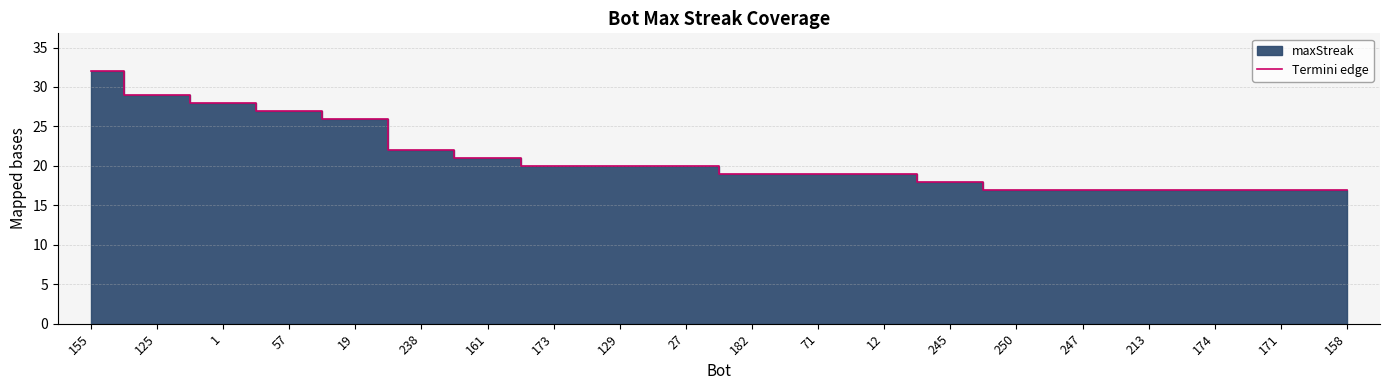

Reading left to right, transcribe all the data shown in this chart.

155=32	125=29	1=28	57=27	19=26	238=22	161=21	173=20	129=20	27=20	182=19	71=19	12=19	245=18	250=17	247=17	213=17	174=17	171=17	158=17